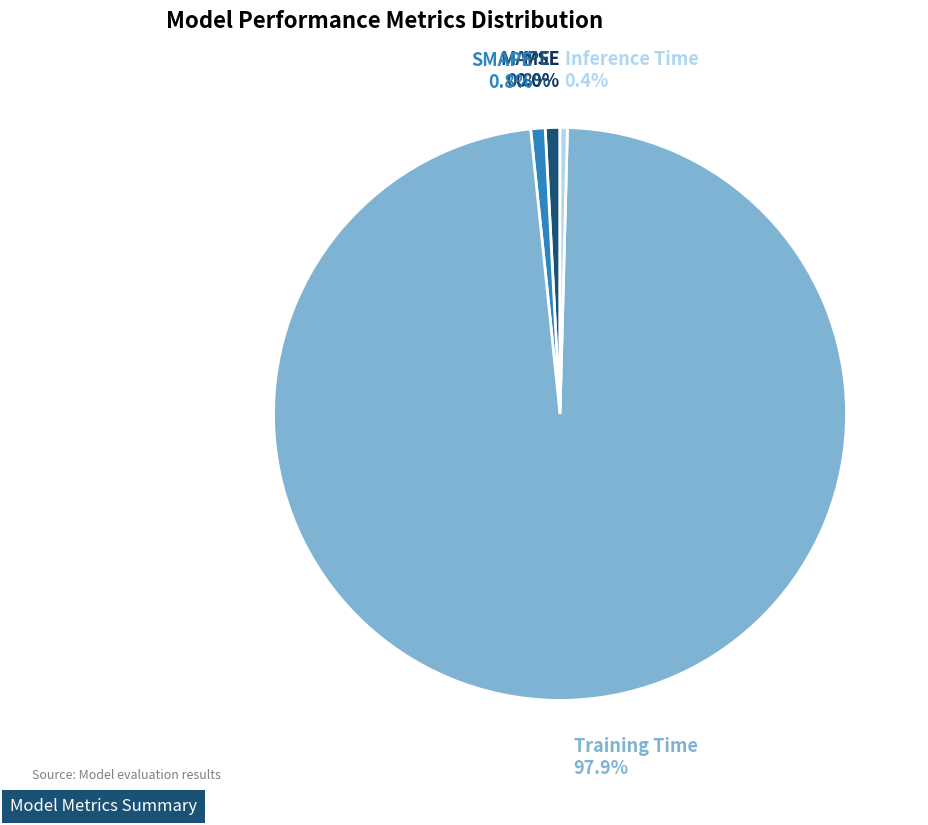

To the nearest percent, what is the combined percentage of Inference Time and SMAPE?

1%